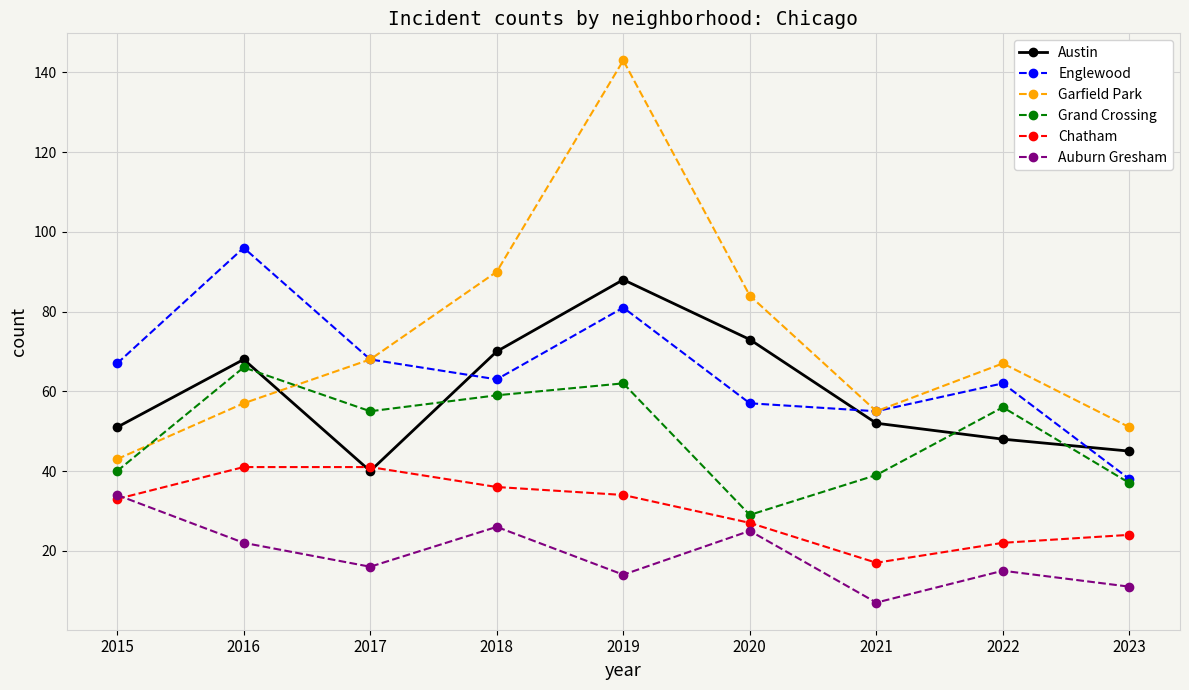

The Englewood series shows 96 at 2016. True or false?

True